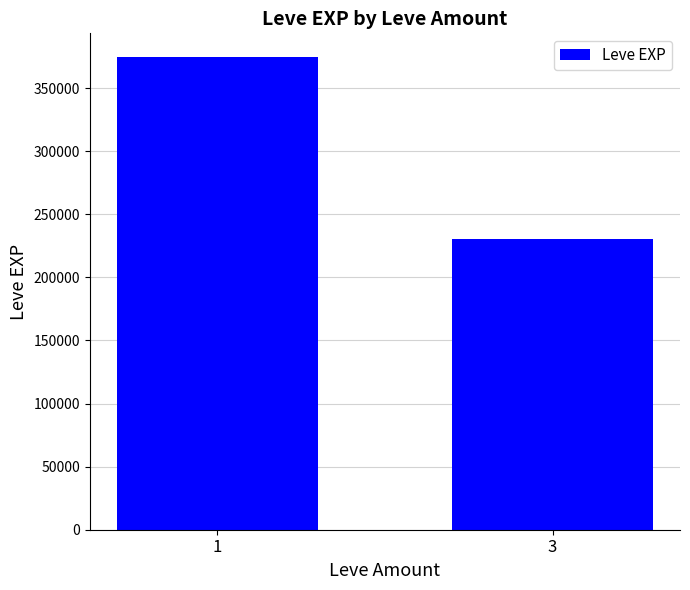

The value at 3 is 230660. True or false?

True